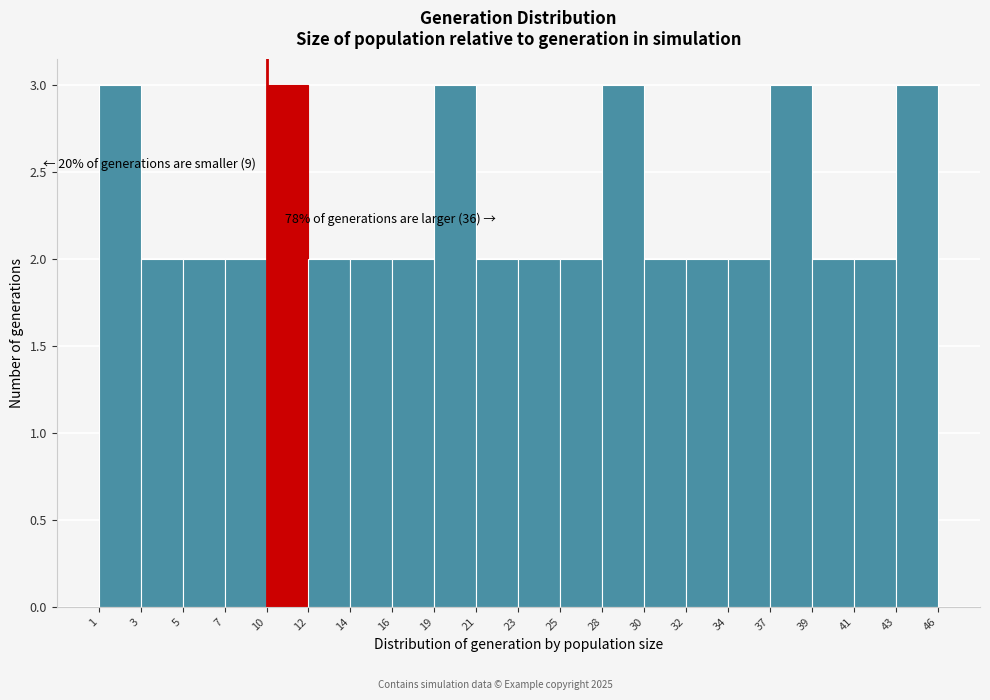

Reading right to left, transcribe all the data shown in this chart.

3	2	2	3	2	2	2	3	2	2	2	3	2	2	2	3	2	2	2	3